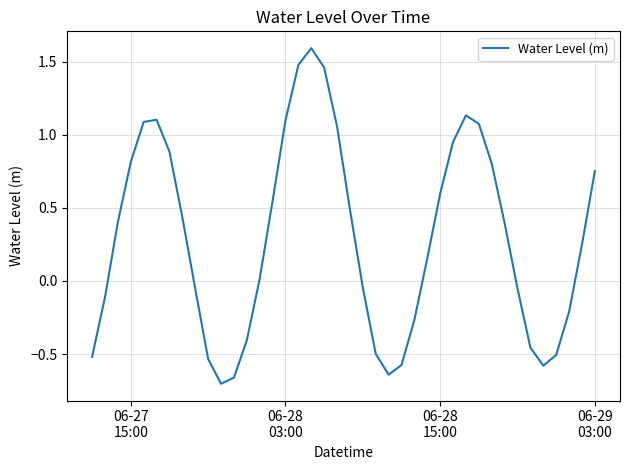

What is the maximum value shown in the chart?

1.6